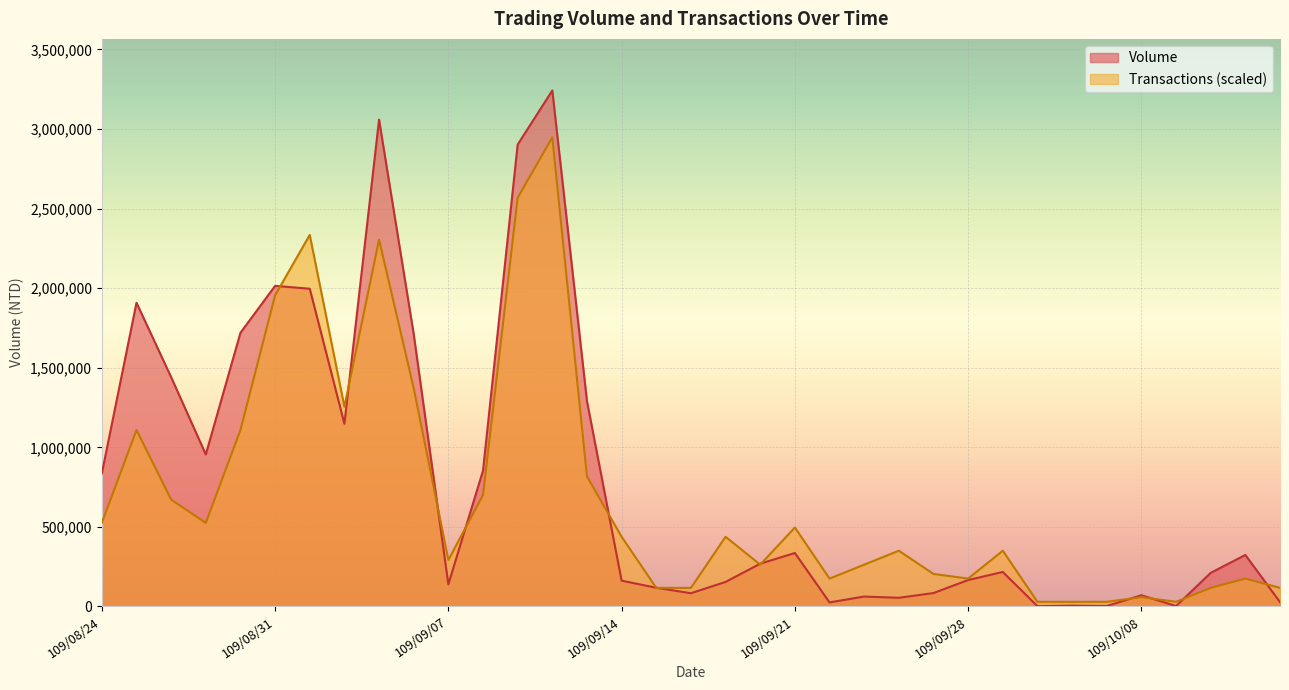

What position from the right is 109/09/14?

20